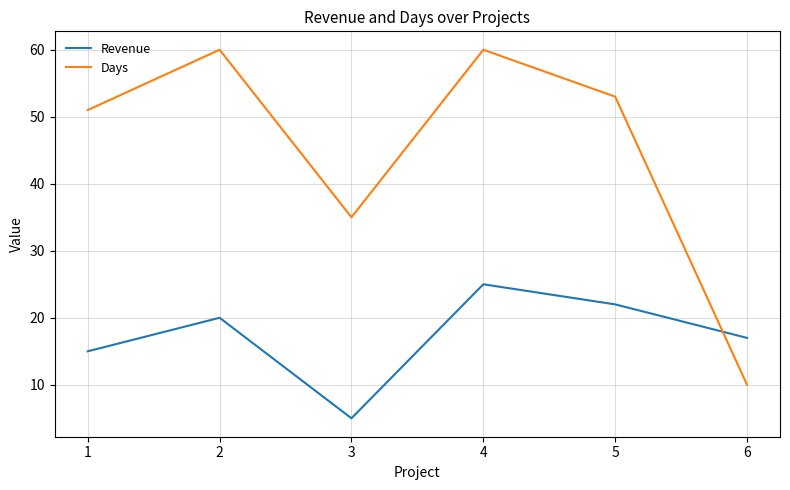

List the series in order of their overall mean, highest first.

Days, Revenue